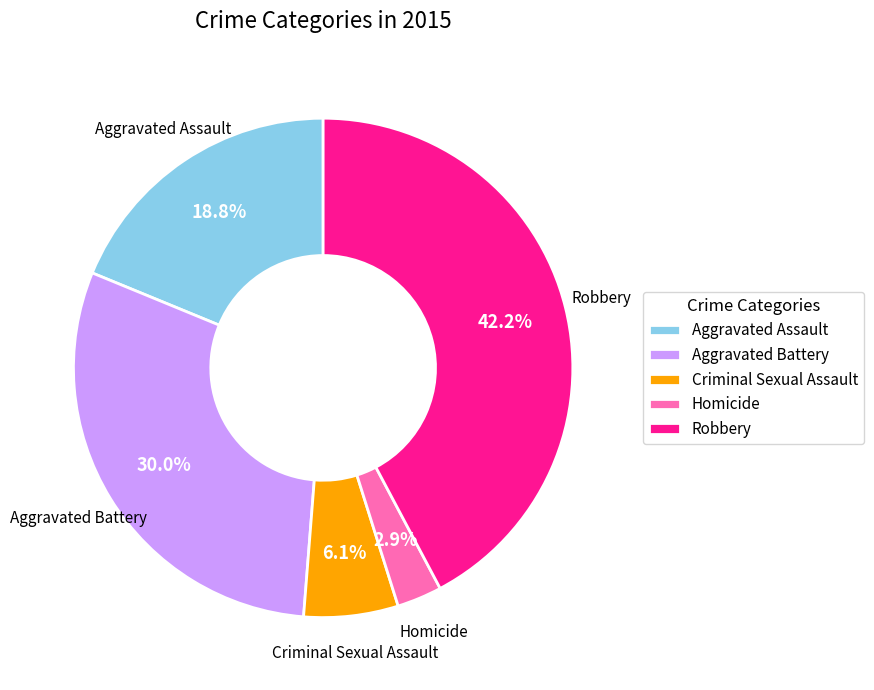

To the nearest percent, what is the difference between the largest and smallest slice percentages?

39%